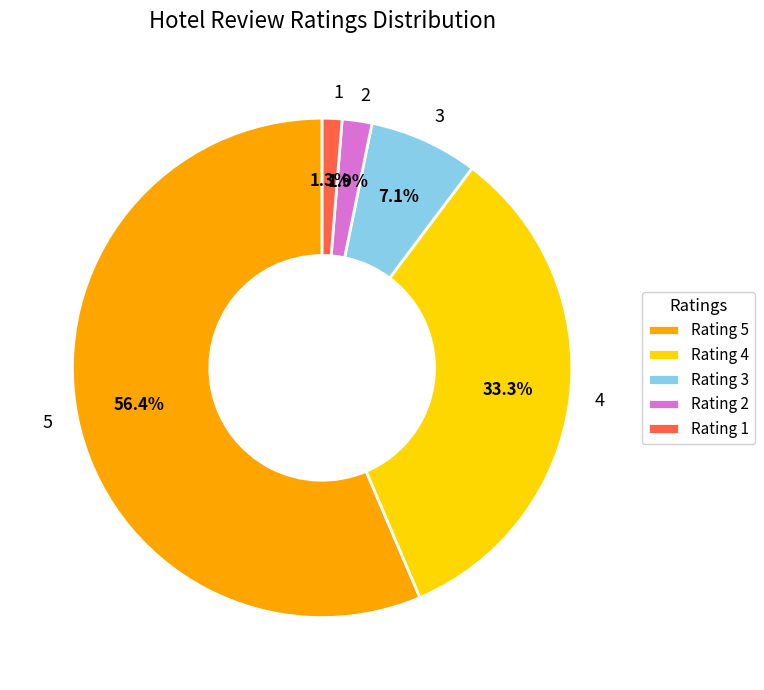

To the nearest percent, what portion does 1 represent?

1%